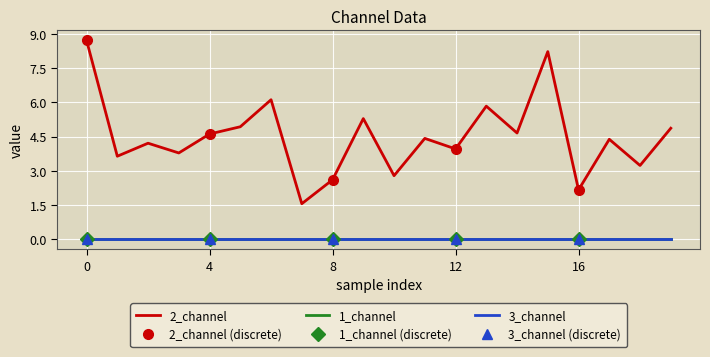

True or false: 1_channel and 2_channel intersect in this chart.

False